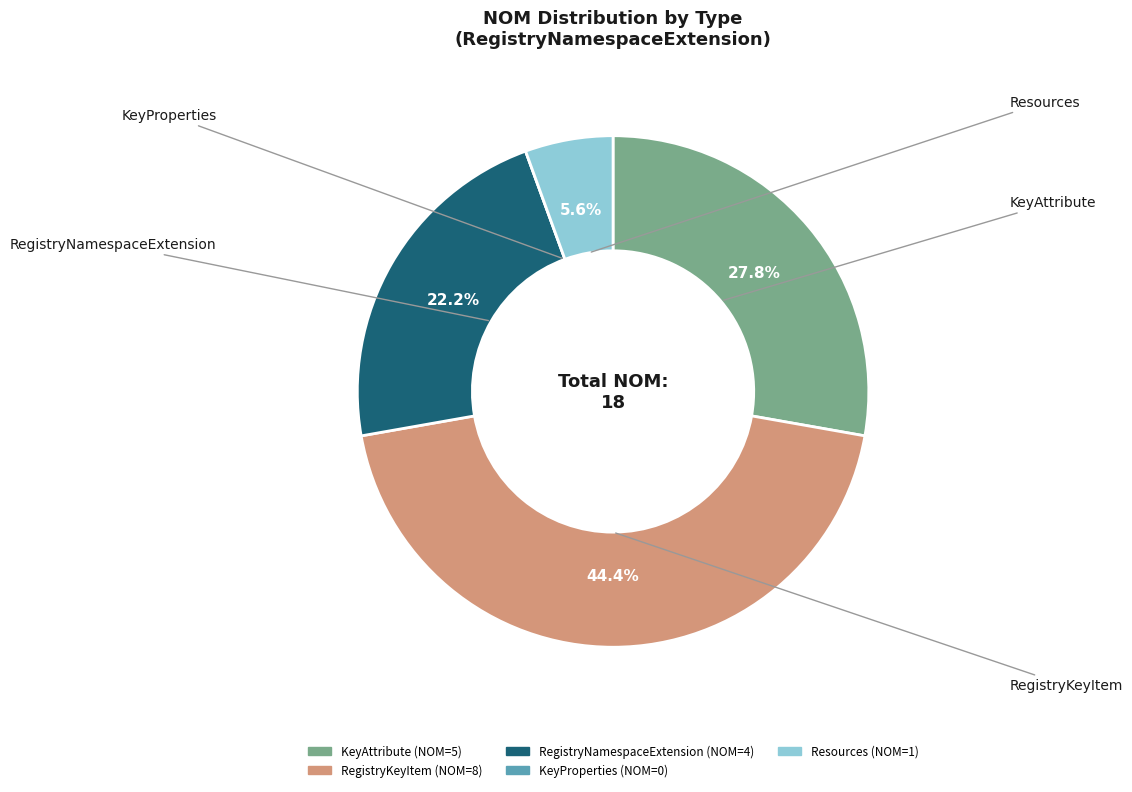

Which category has the biggest portion of the pie?

RegistryKeyItem